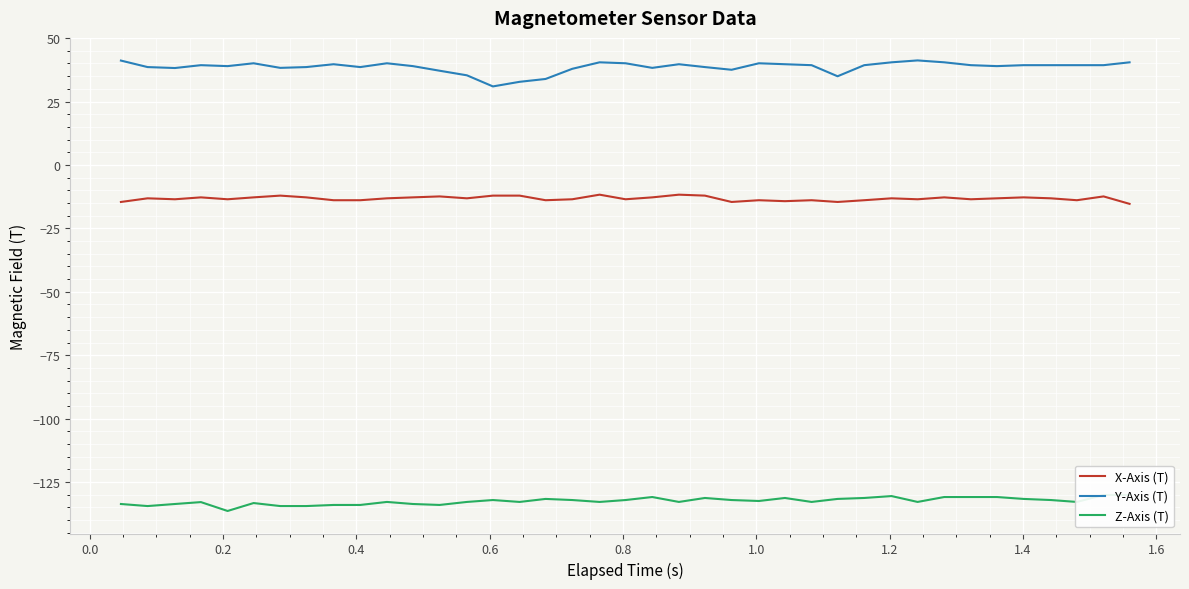

List the series in order of their peak value, highest first.

Y-Axis (T), X-Axis (T), Z-Axis (T)